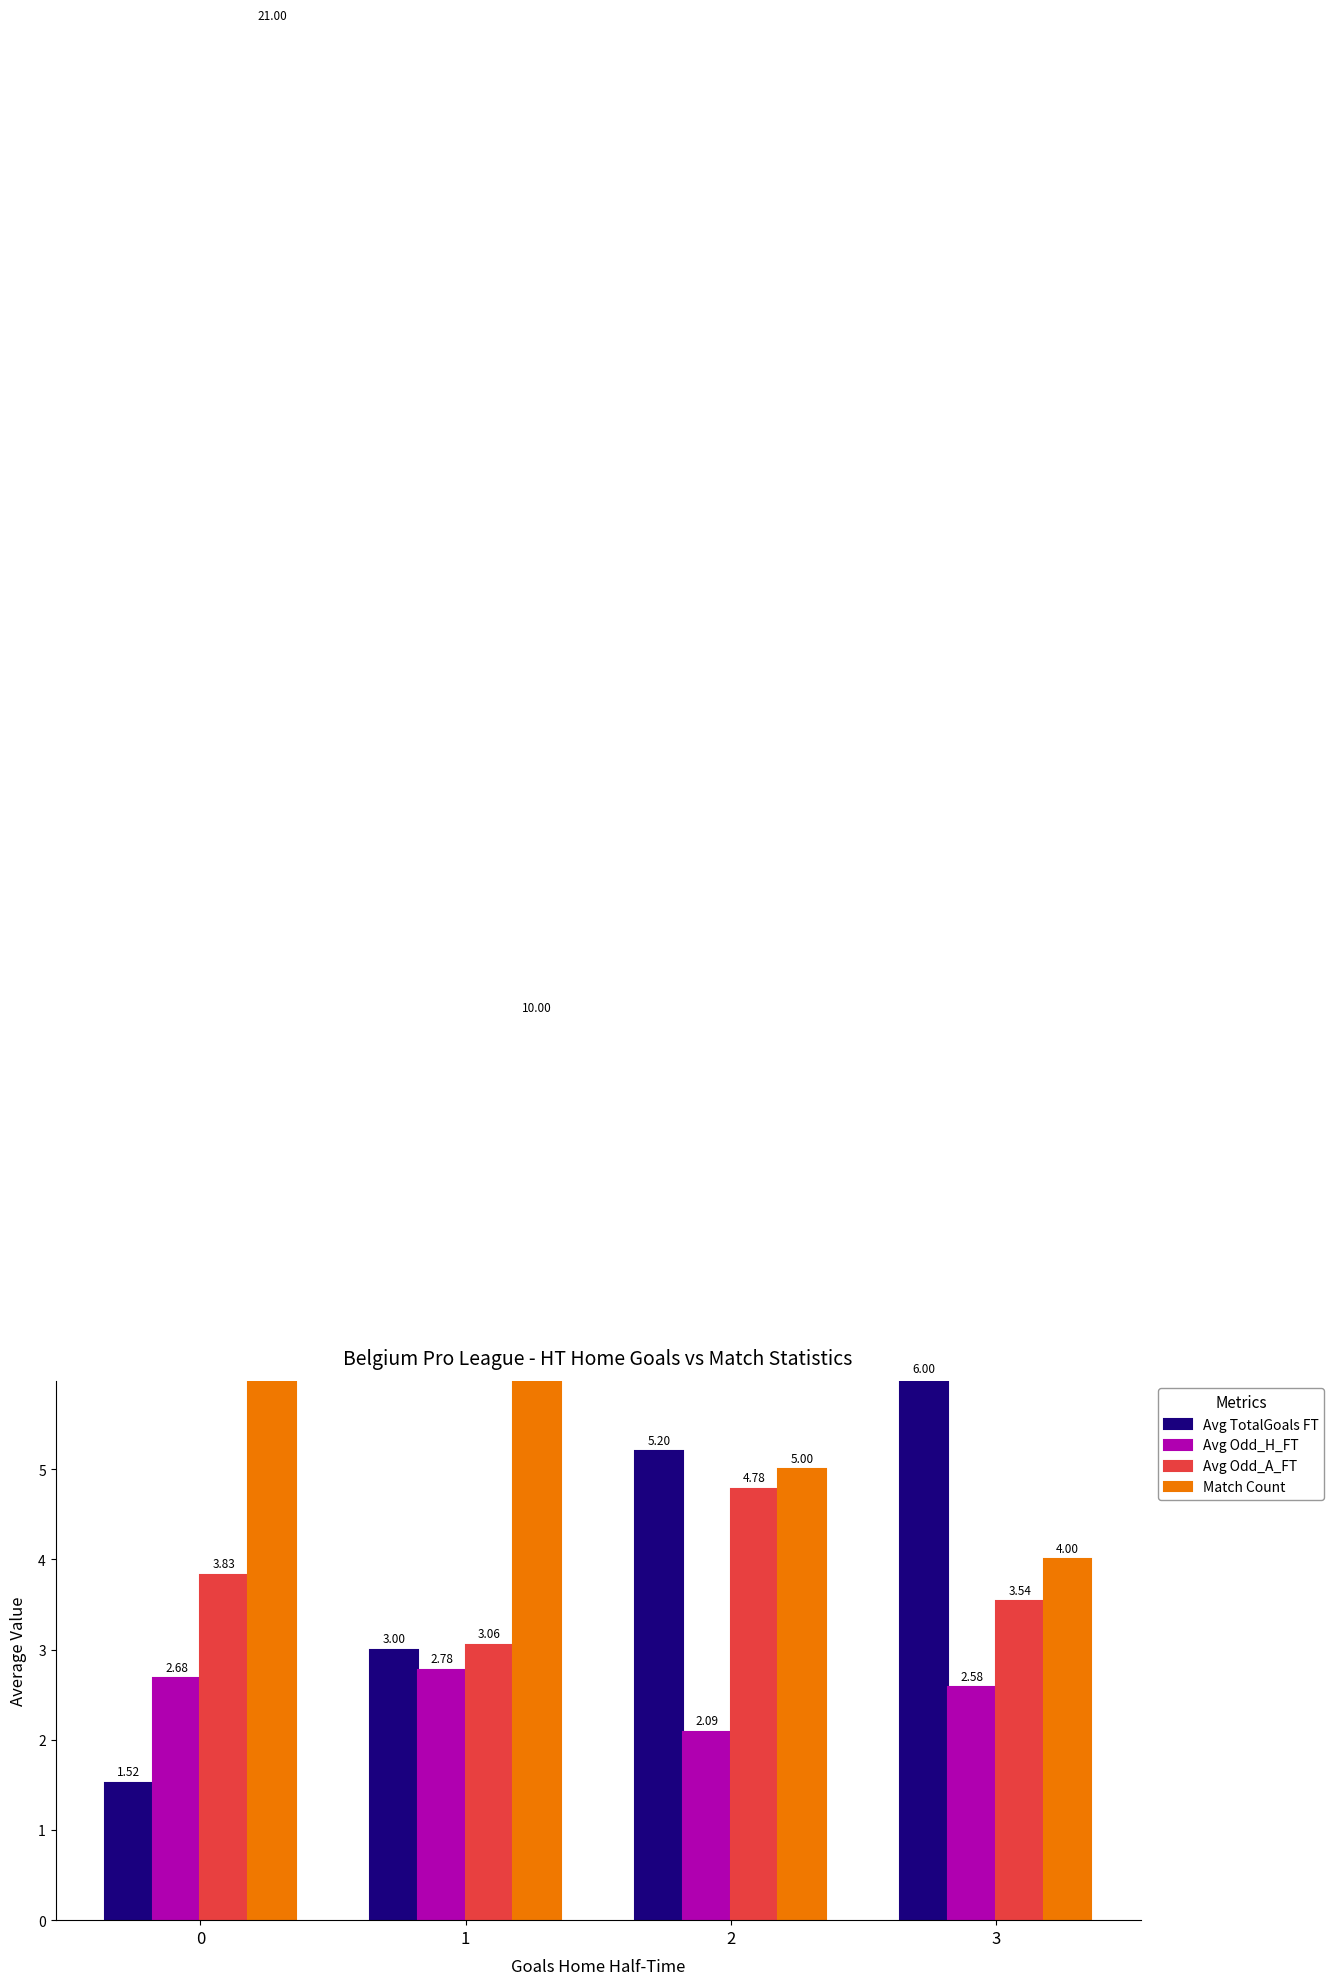

What is the difference between the maximum and second lowest values in the Avg Odd_H_FT series?

0.2